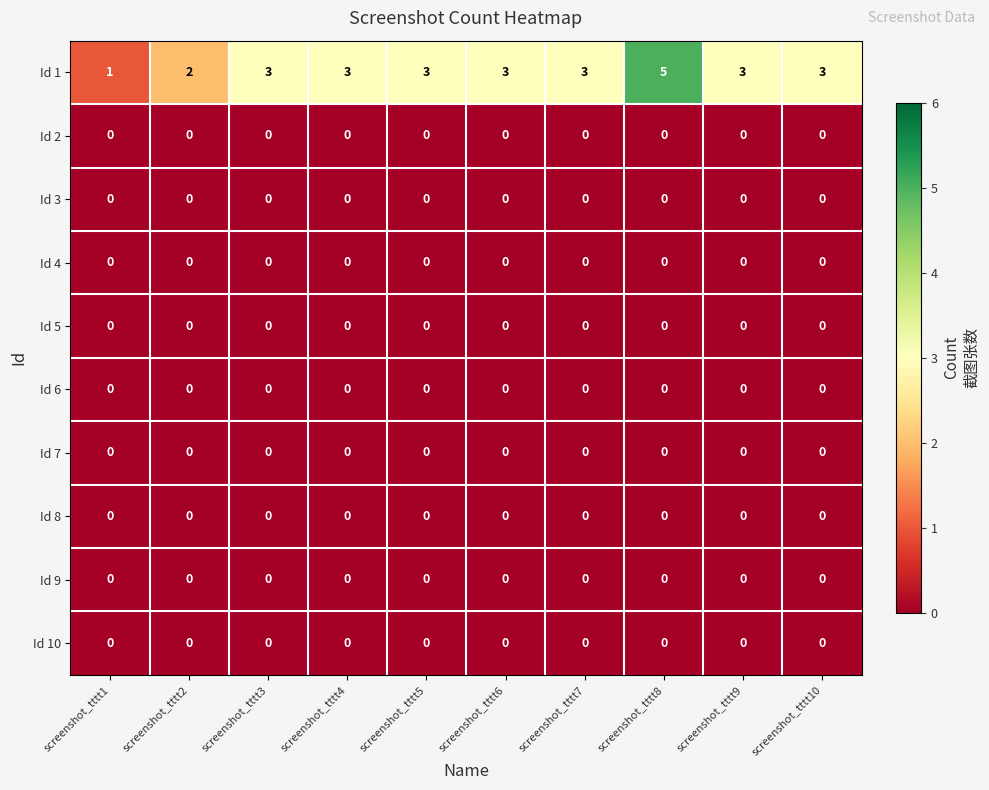

Which series changed the most between screenshot_tttt1 and screenshot_tttt10?

Id 1